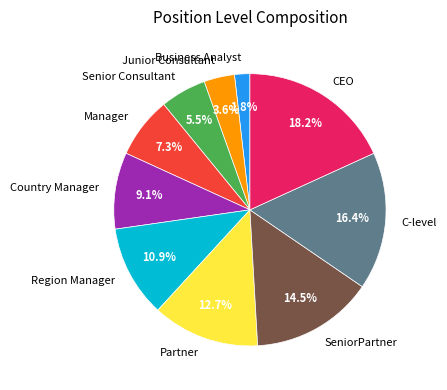

Which has a higher value, CEO or C-level?

CEO